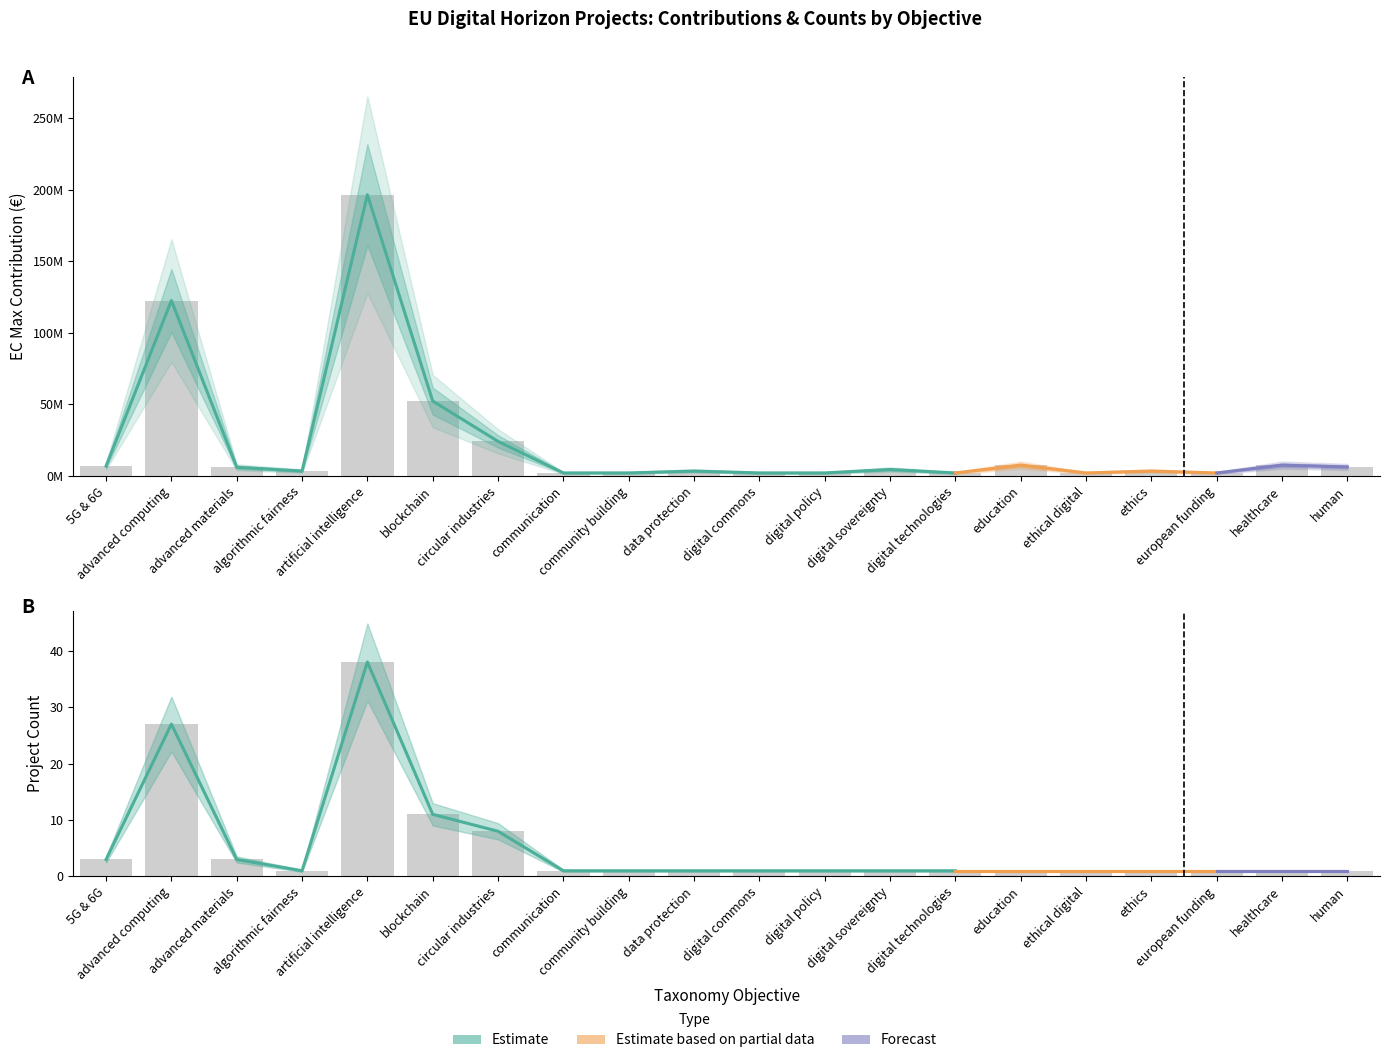

Reading right to left, extract all data points from this chart.

ecMaxContribution: human=6192686	healthcare=7455585	european funding=2000000	ethics=3341637	ethical digital=2005000	education=7455585	digital technologies=1996450	digital sovereignty=4421800	digital policy=2000000	digital commons=2000000	data protection=3341637	community building=2005000	communication=2005000	circular industries=24068536	blockchain=52277738	artificial intelligence=196569077	algorithmic fairness=3341637	advanced materials=5967510	advanced computing=122553793	5G & 6G=6827268
count: human=1	healthcare=1	european funding=1	ethics=1	ethical digital=1	education=1	digital technologies=1	digital sovereignty=1	digital policy=1	digital commons=1	data protection=1	community building=1	communication=1	circular industries=8	blockchain=11	artificial intelligence=38	algorithmic fairness=1	advanced materials=3	advanced computing=27	5G & 6G=3